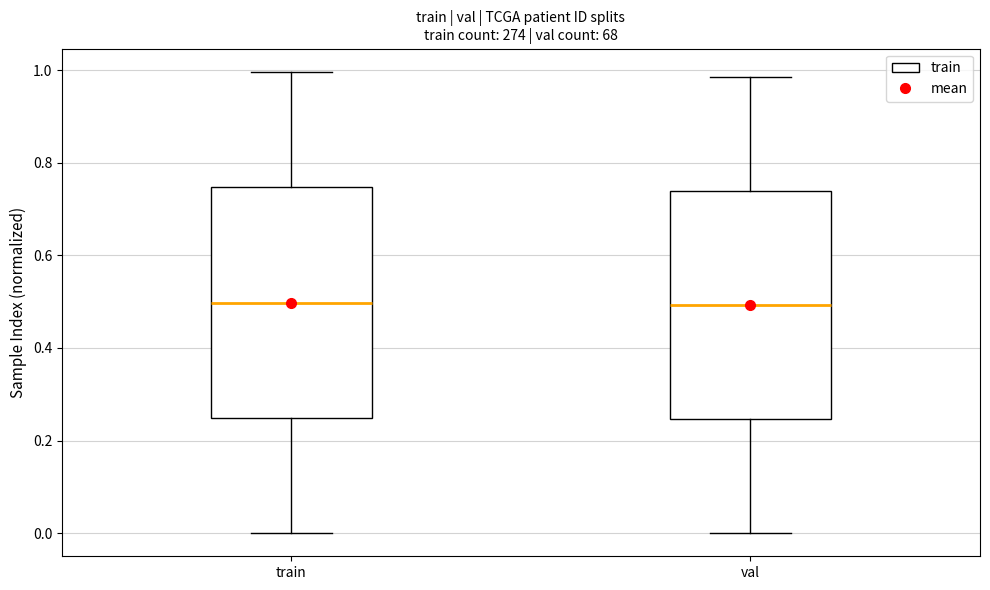

Reading left to right, read every box against the y-axis: the position of its median line, the range the box covers, and the ends of its whiskers. The values are not printed on the chart, so give them approximately, as read against the axis.

train: median 0.50, box 0.24 to 0.74, whiskers 0.00 to 1.00
val: median 0.50, box 0.24 to 0.74, whiskers 0.00 to 0.98